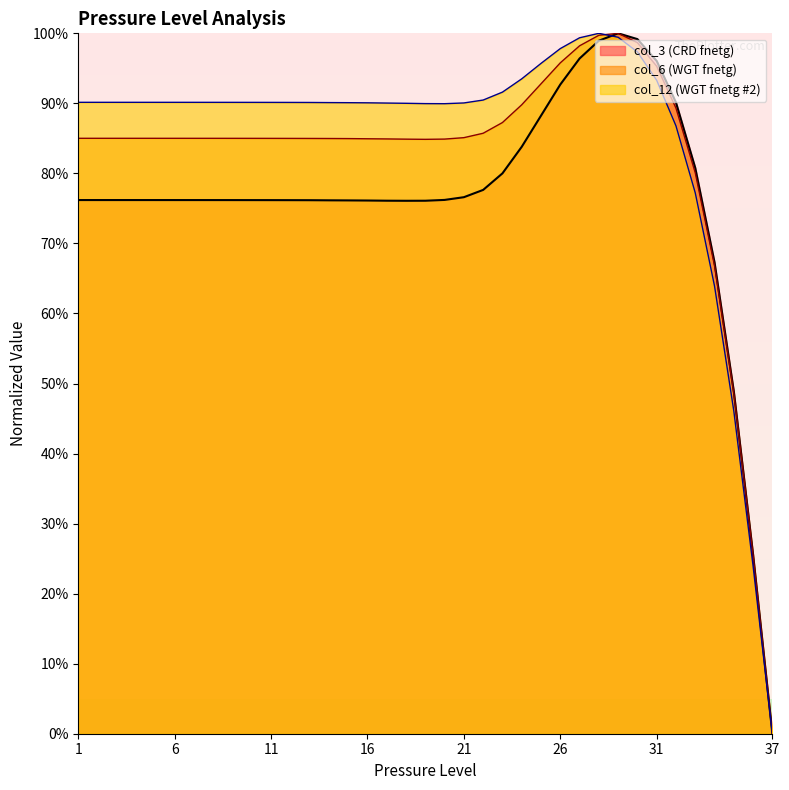

What is the difference between the second highest and minimum values in the col_6 series?

99.7